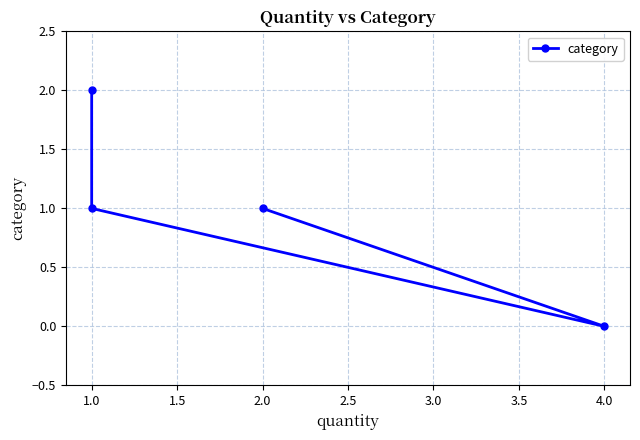

How many points are lower than both their immediate neighbors (excluding endpoints)?

1